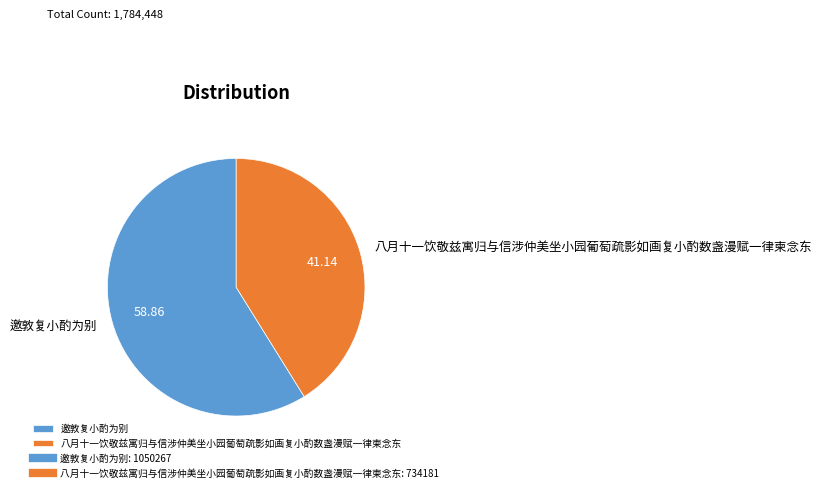

Rank the categories by value from lowest to highest.

八月十一饮敬兹寓归与信涉仲美坐小园葡萄疏影如画复小酌数盏漫赋一律柬念东, 邀敦复小酌为别